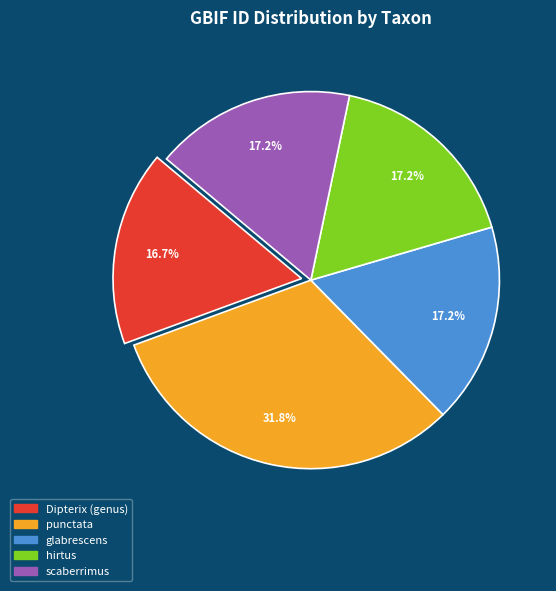

What is the largest slice in the pie chart?

punctata